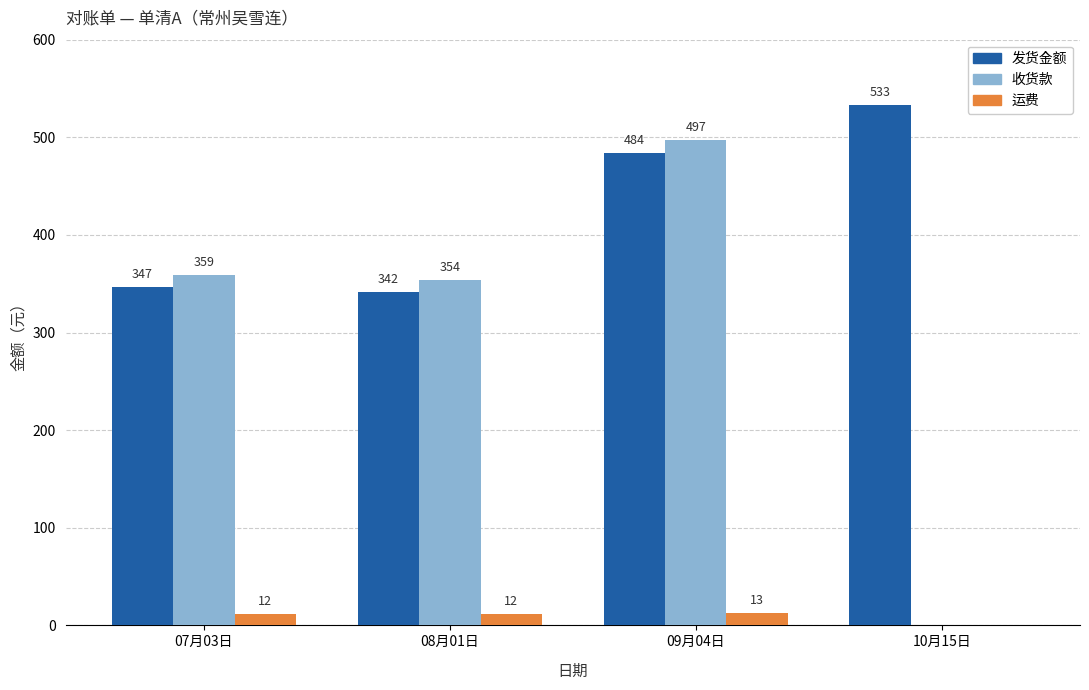

Does the chart contain stacked bars?

No